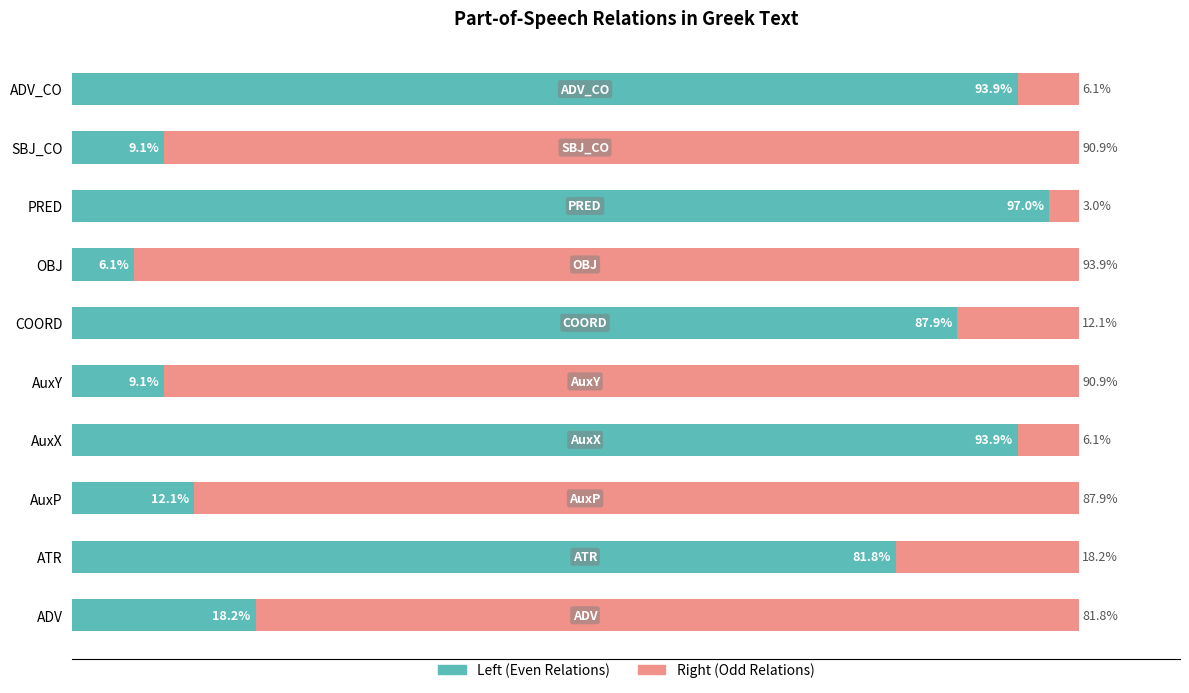

Which category has the highest value in the Left (Even Relations) series?

PRED